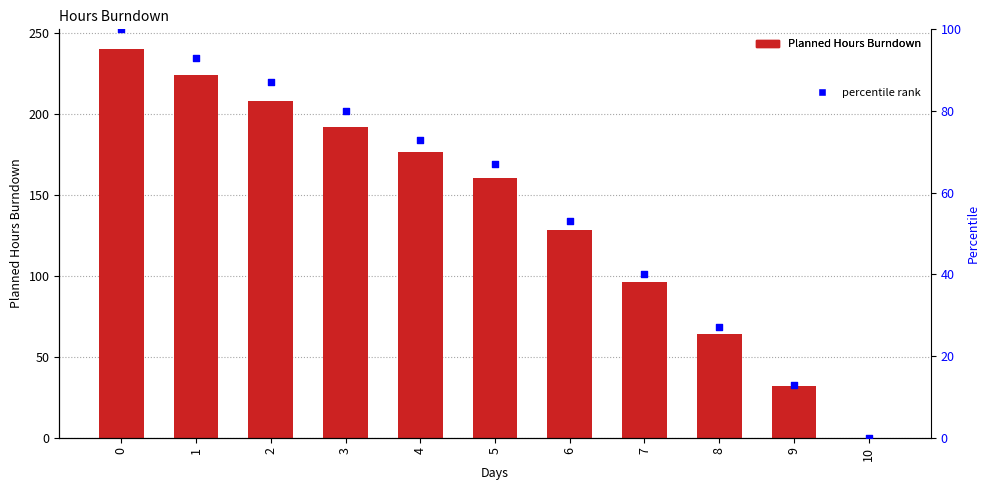

Which series has the largest total across all categories?

Planned Hours Burndown